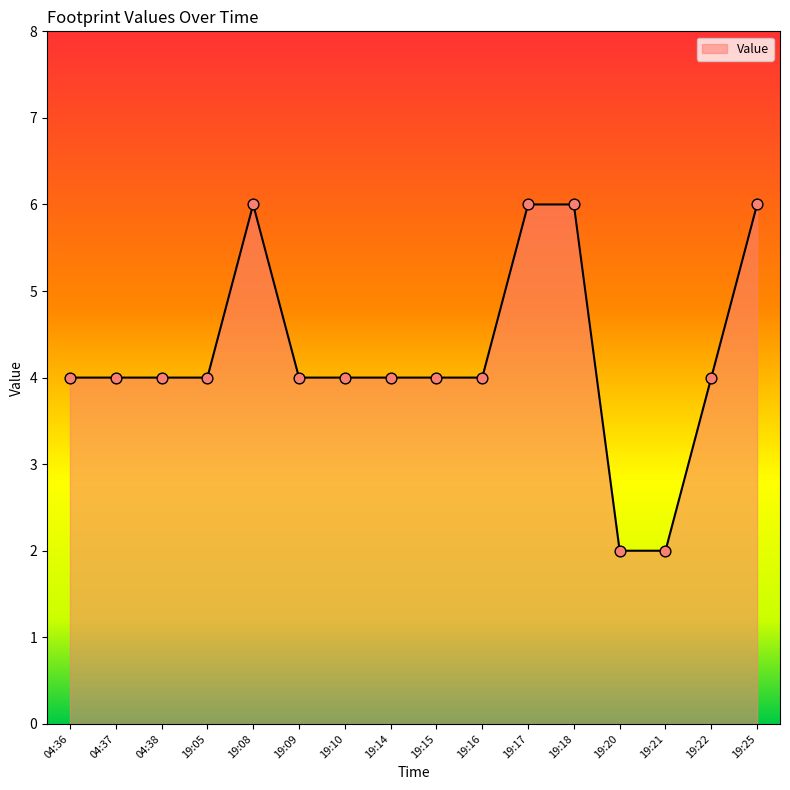

Approximately how many times larger is the value at 04:38 compared to 19:09?

1.0